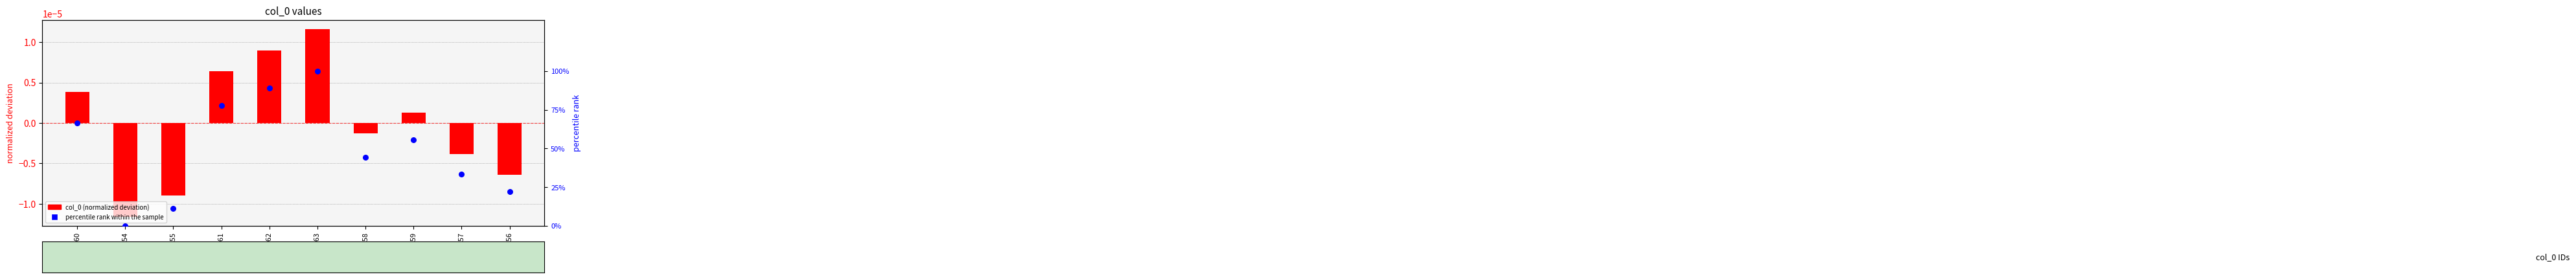

At how many categories does at least one series exceed 79?

2